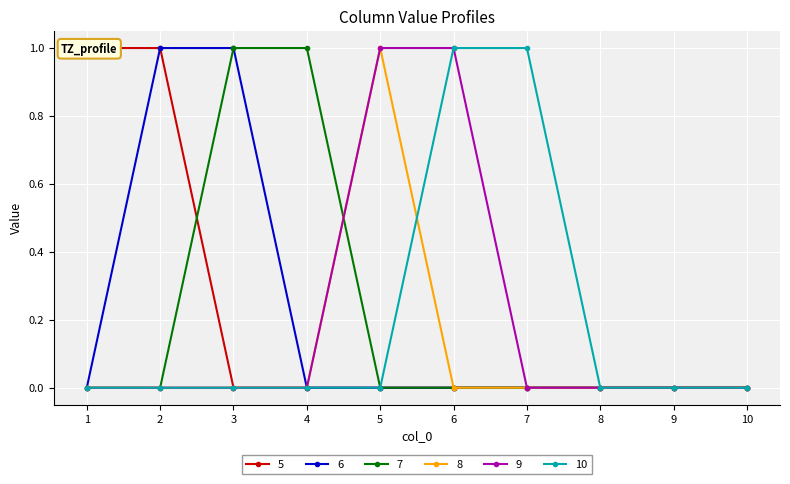

The 5 series shows 0 at 1. True or false?

False